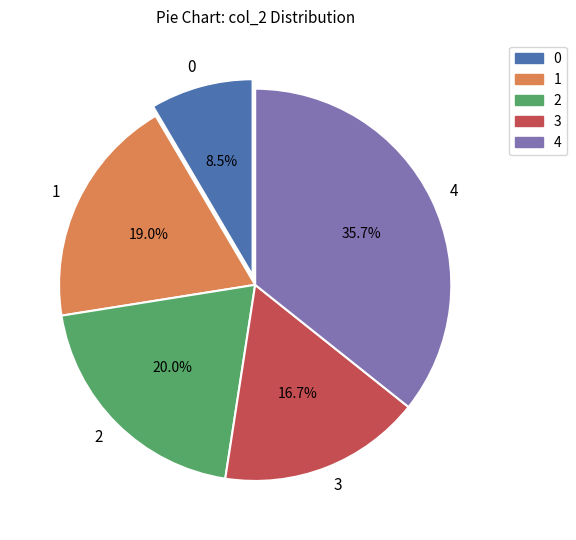

Does 1 represent more than half of the total?

No